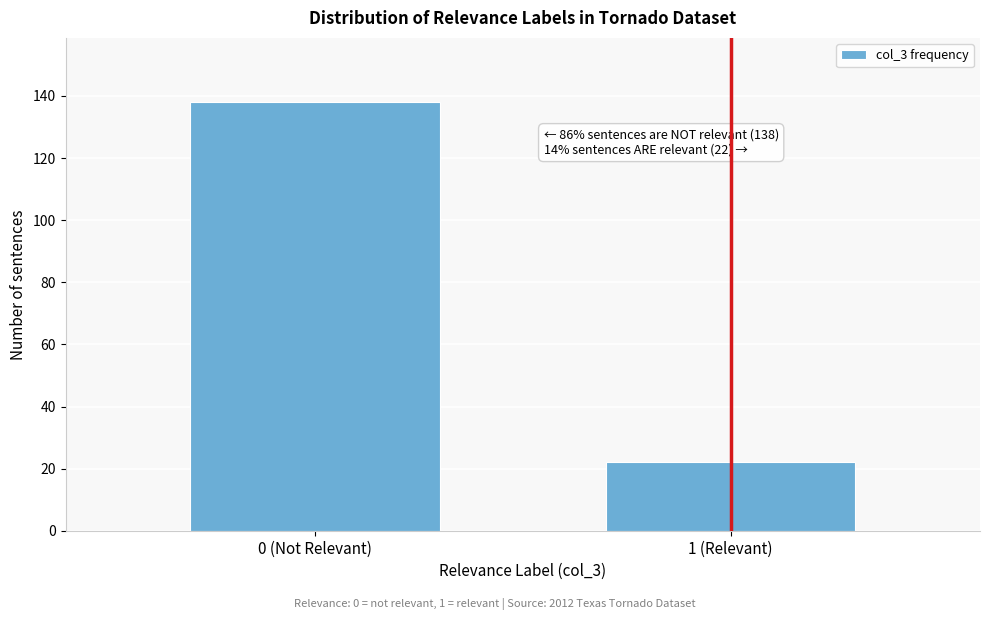

Reading right to left, transcribe all the data shown in this chart.

22	138